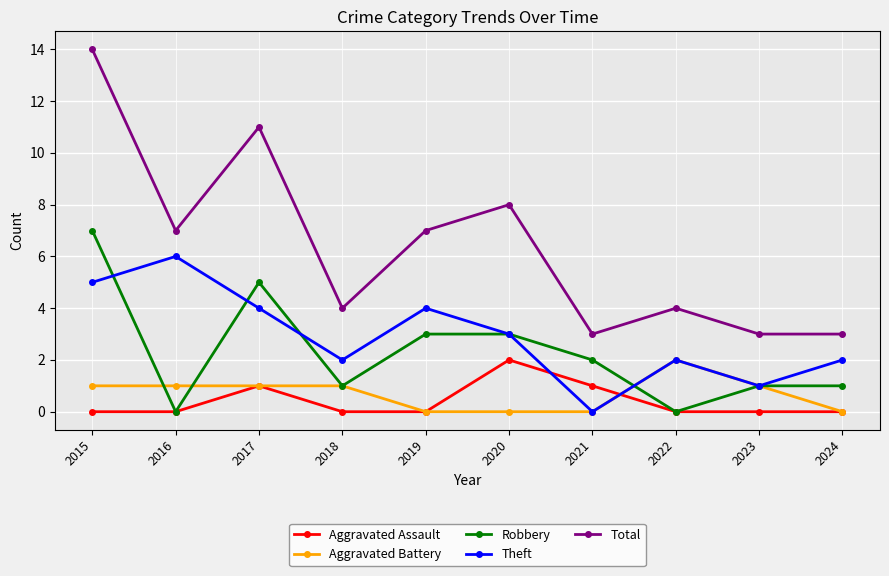

At 2015, list the series in order from largest to smallest.

Total, Robbery, Theft, Aggravated Battery, Aggravated Assault